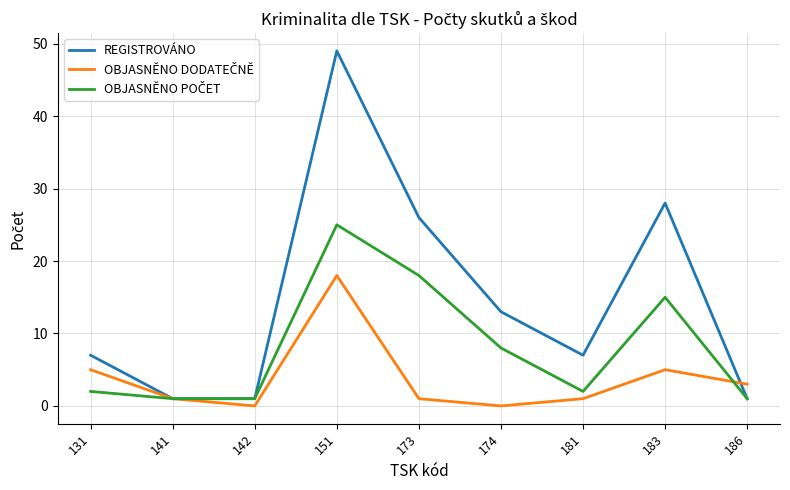

Which series has the largest total across all categories?

REGISTROVÁNO